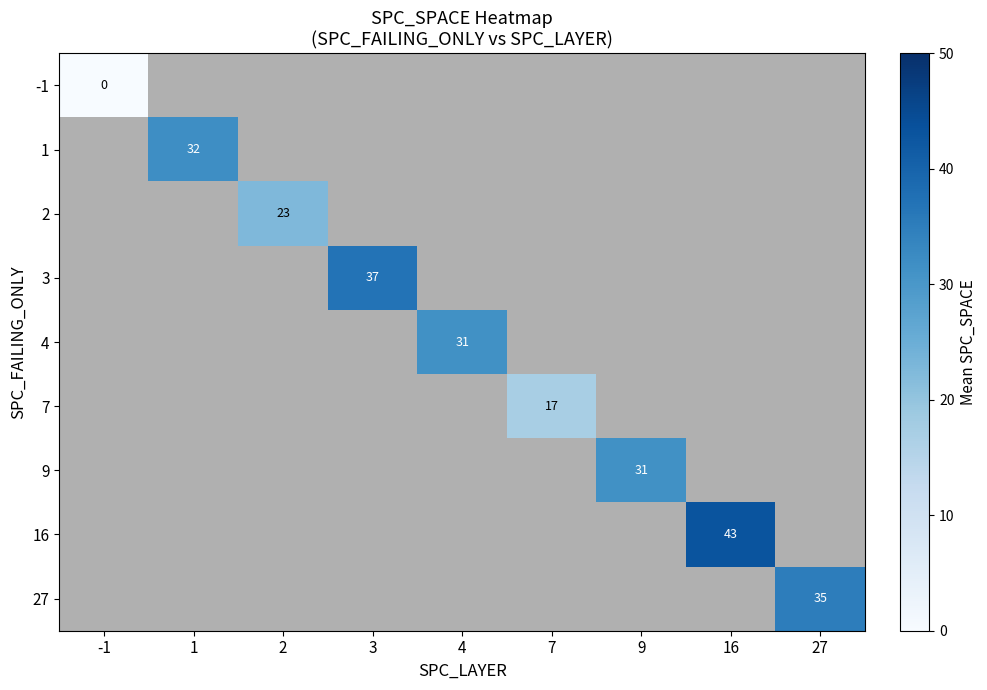

Is it true that 2 equals 23 at 2?

True